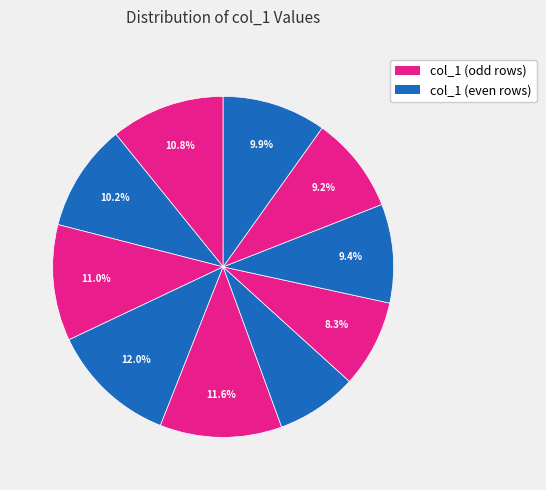

How many segments does this pie chart have?

10